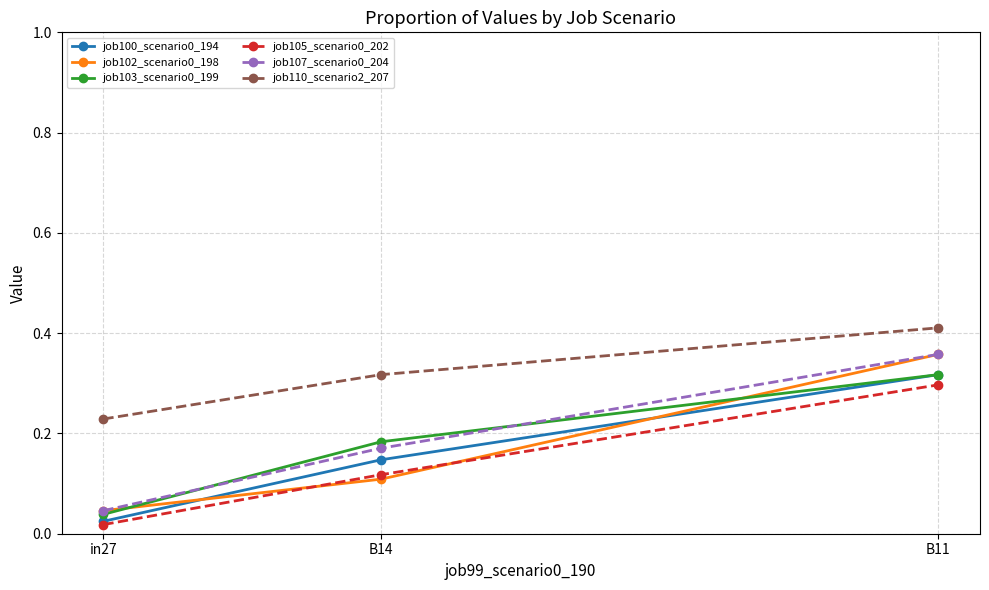

What is the label of the 2nd point from the right?

B14